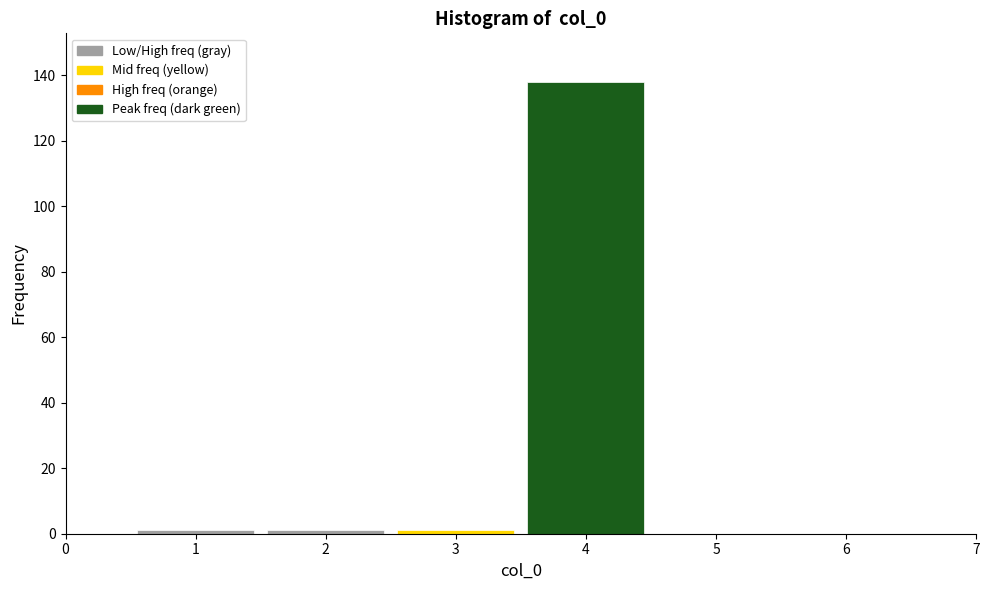

How tall is the bar that spans 3.5 to 4.5 on the x-axis? The values are not printed on the chart, so give them approximately, as read against the axis.

138